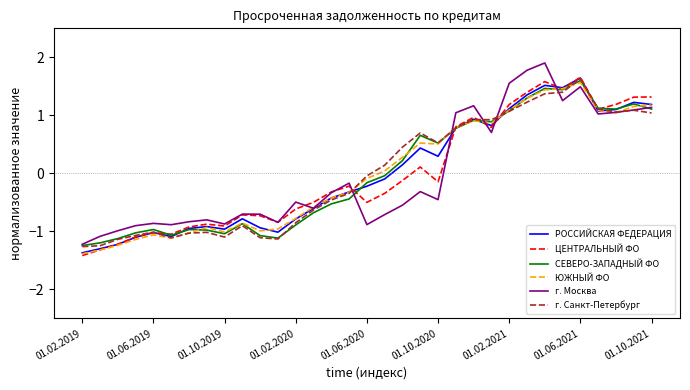

What is the maximum value shown in the chart?

1.9